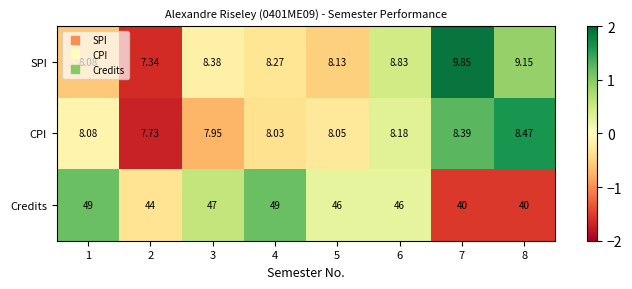

Which series has the largest range (max minus min)?

Credits